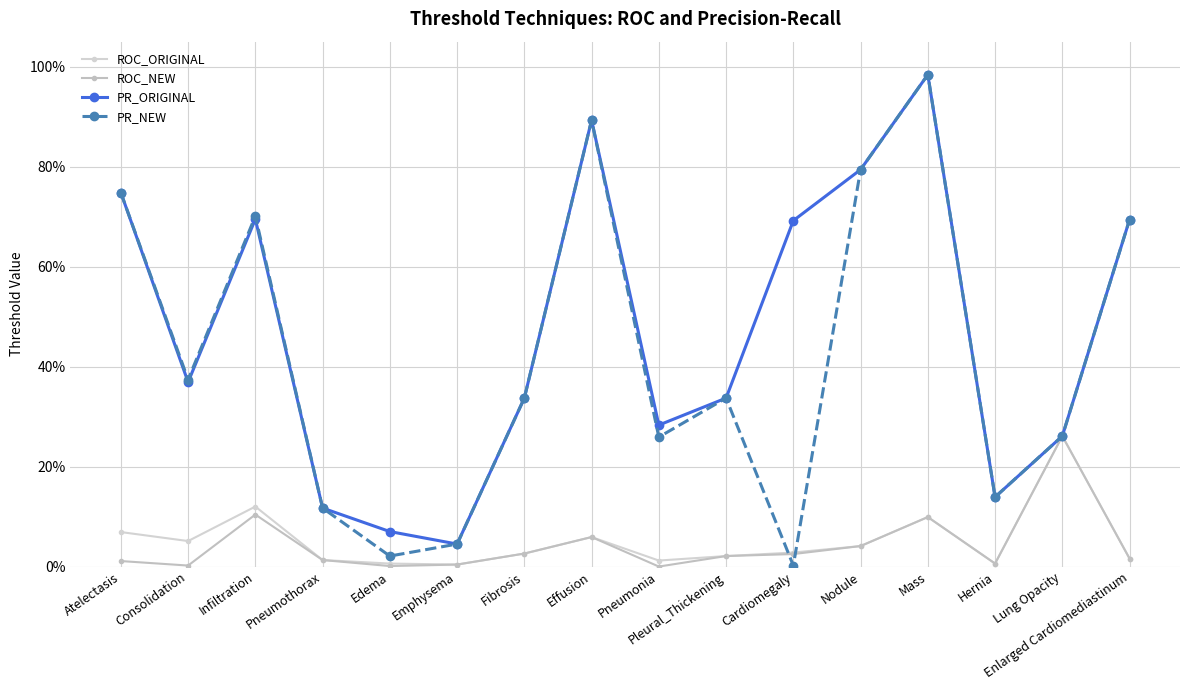

At which category is the sum across all series the highest?

Mass